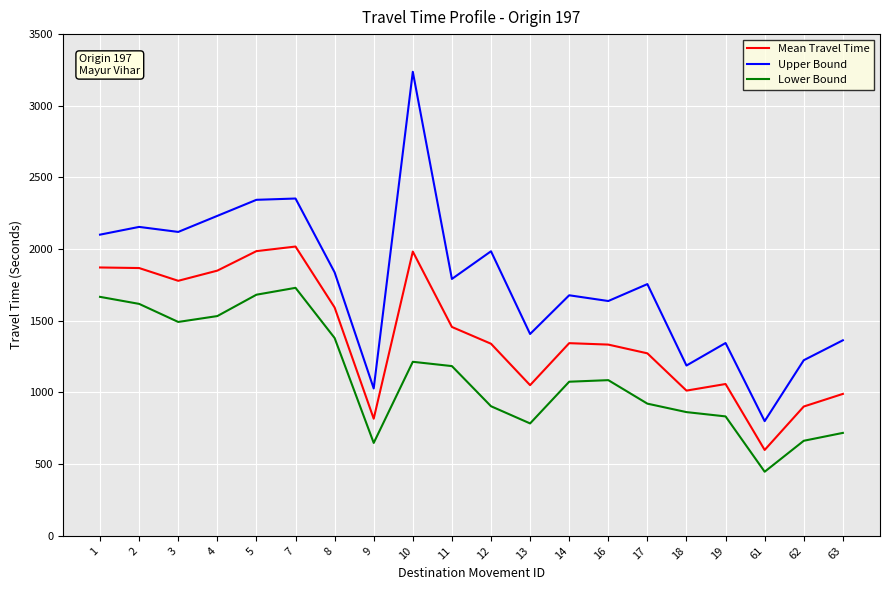

Is the value of Upper Bound at 12 greater than the value of Mean Travel Time at 13?

Yes